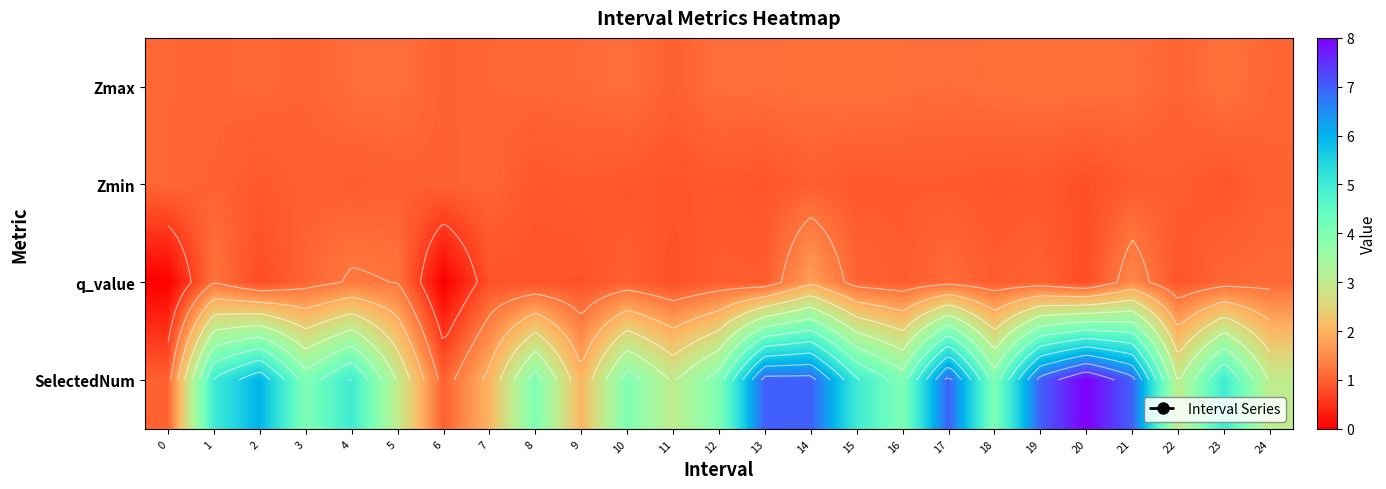

Which has a higher value, 24 or 15?

15